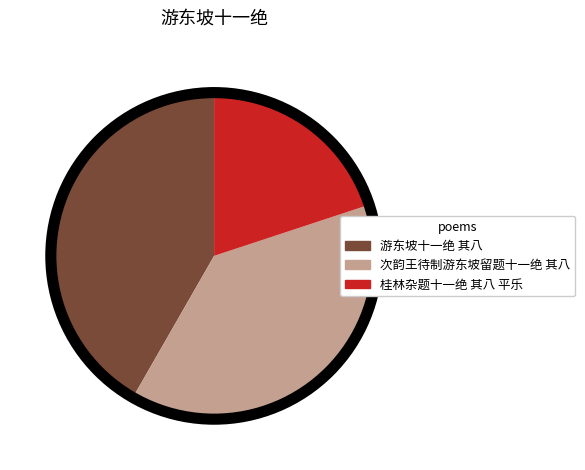

Which category has the smallest portion of the pie?

桂林杂题十一绝 其八 平乐